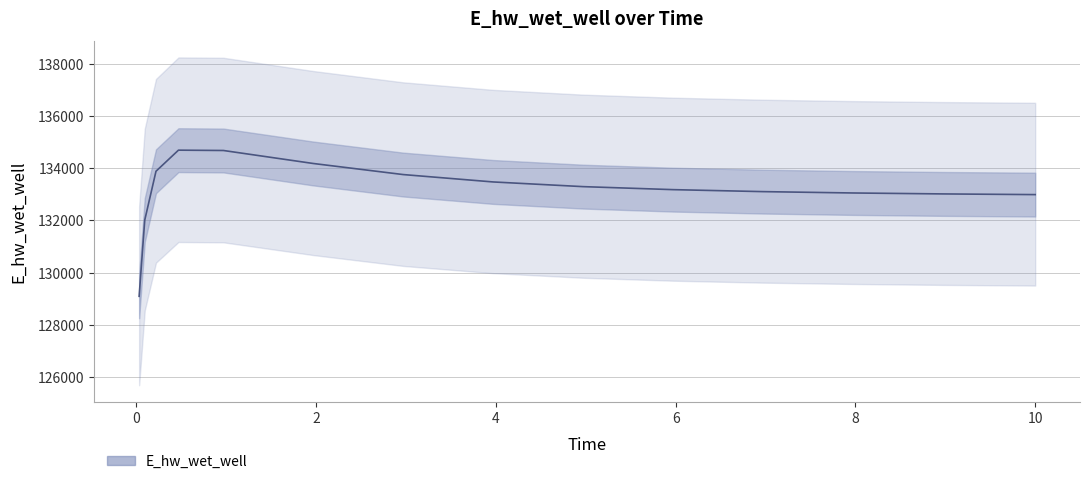

What is the change in value from 0.96875 to 10.0?

-1688.7